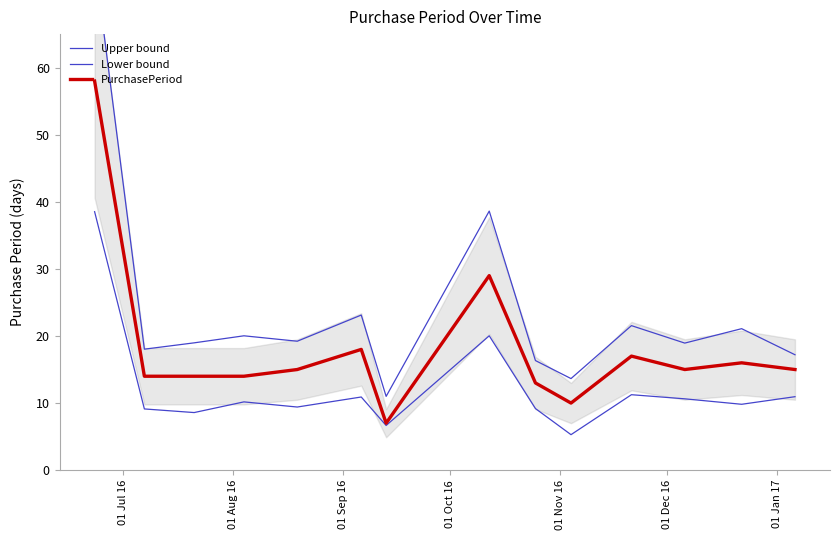

Is it true that Upper bound equals 31.2 at 01 Aug 16?

False